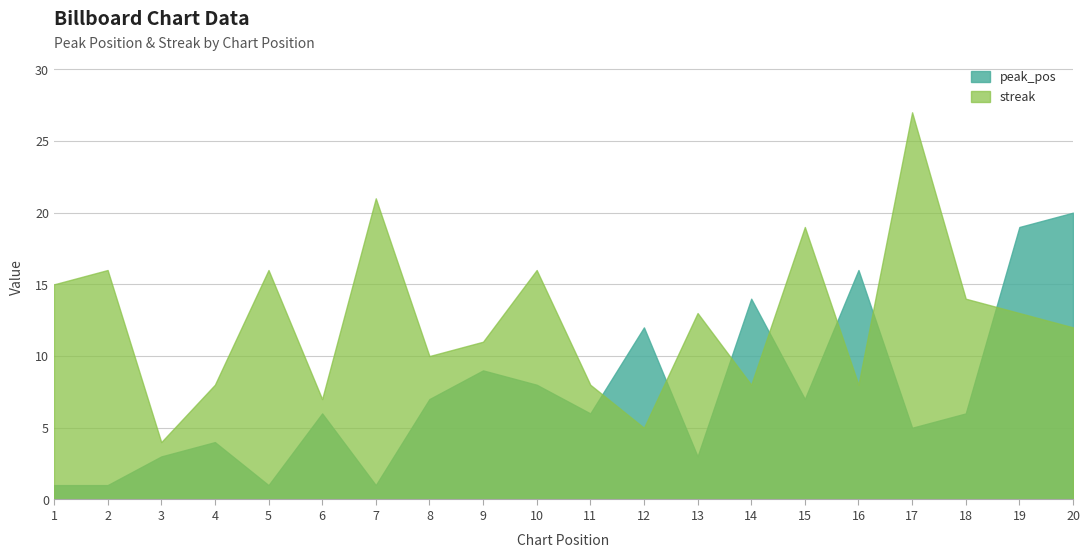

After their last crossing, which series has the higher values: peak_pos or streak?

peak_pos